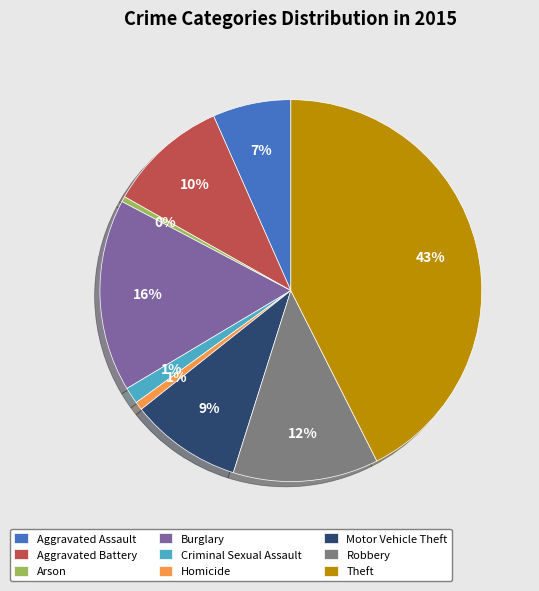

Between Aggravated Battery and Criminal Sexual Assault, which is larger?

Aggravated Battery